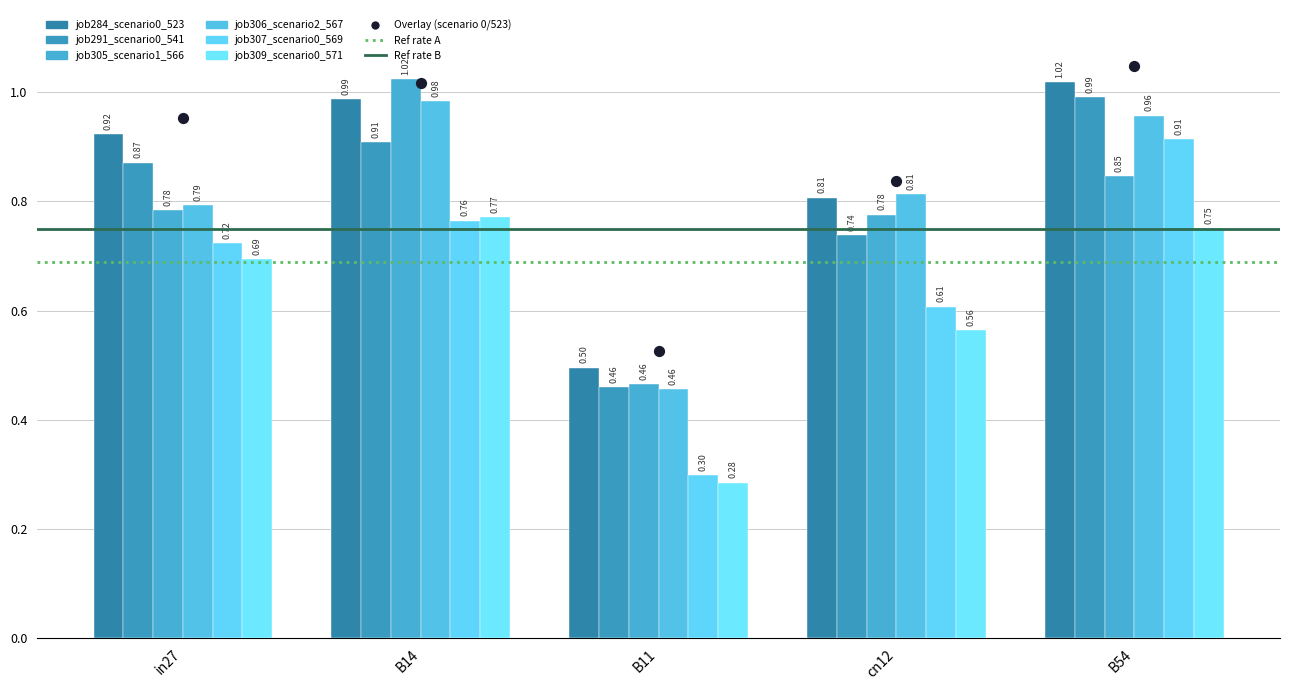

Which series has the largest total across all categories?

job284_scenario0_523